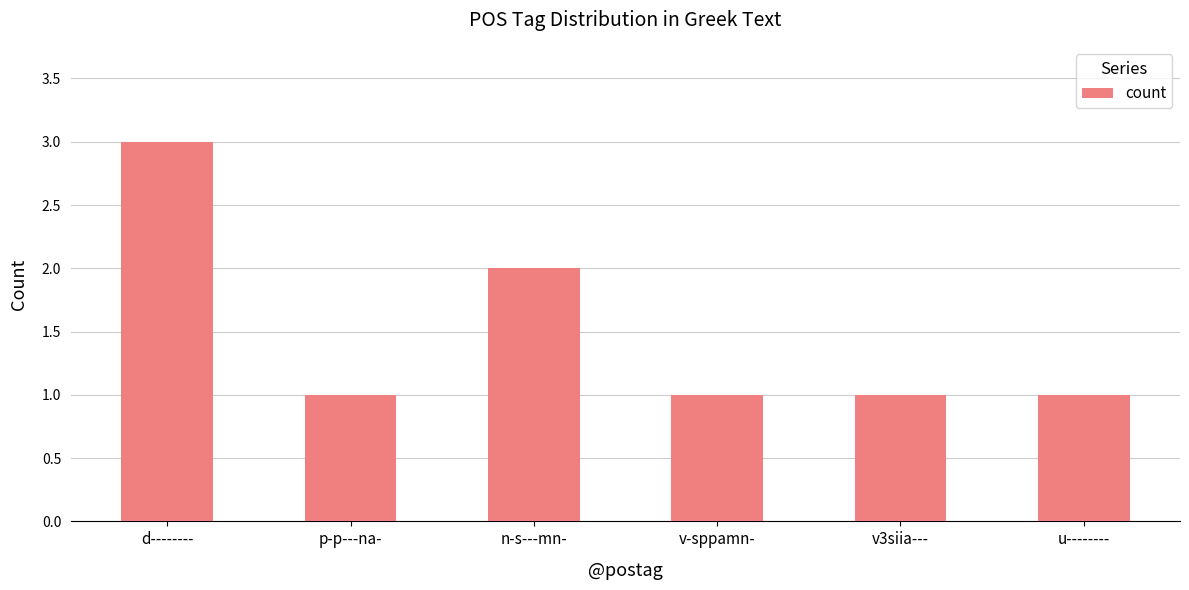

What is the greatest value displayed?

3